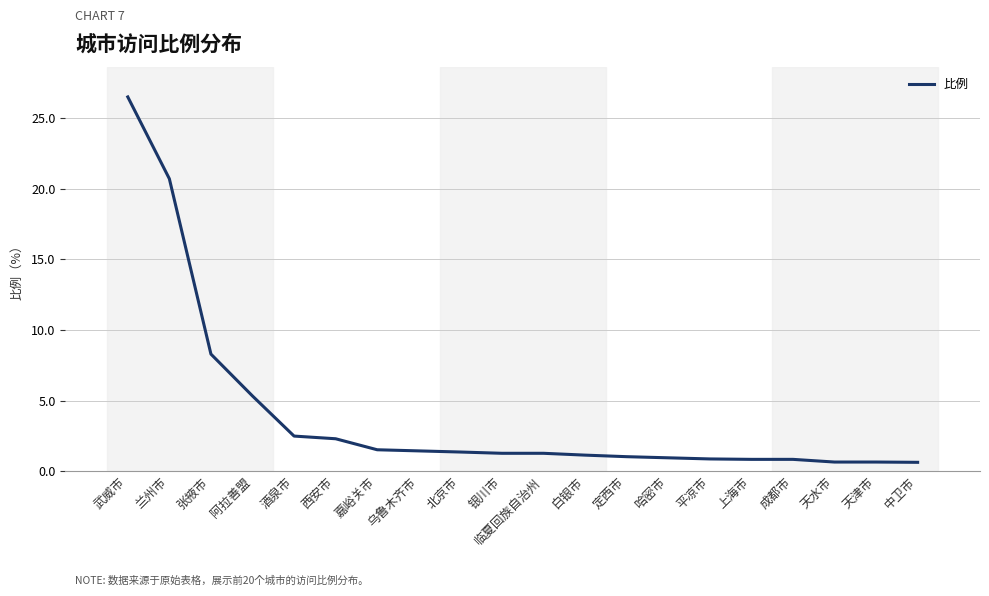

What position from the right is 平凉市?

6